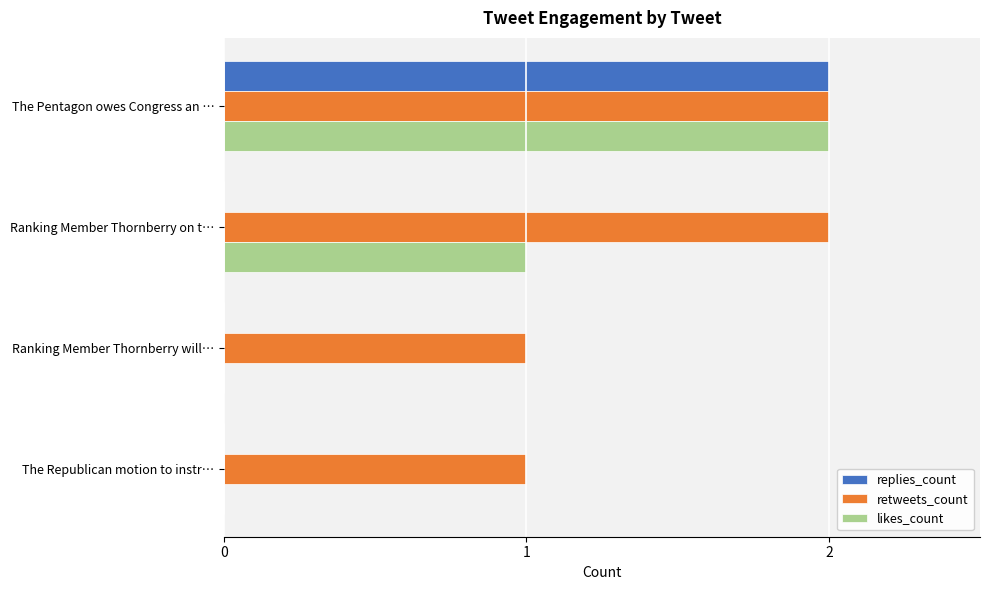

The value of replies_count at Ranking Member Thornberry on t… is 0. True or false?

True